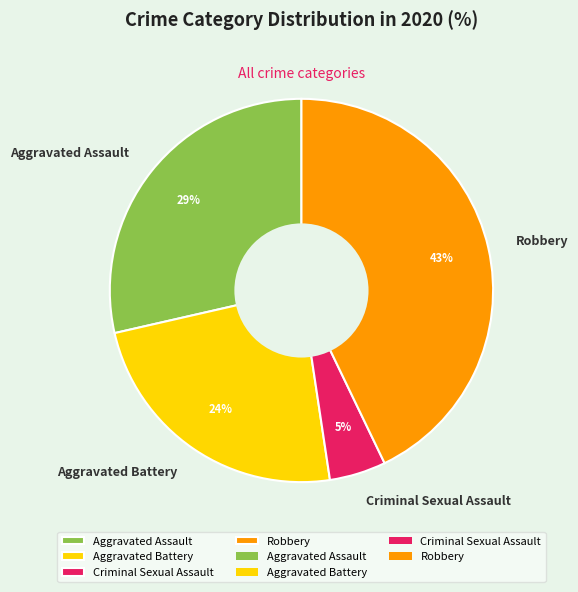

Is the sum of Aggravated Battery and Criminal Sexual Assault greater than half?

No